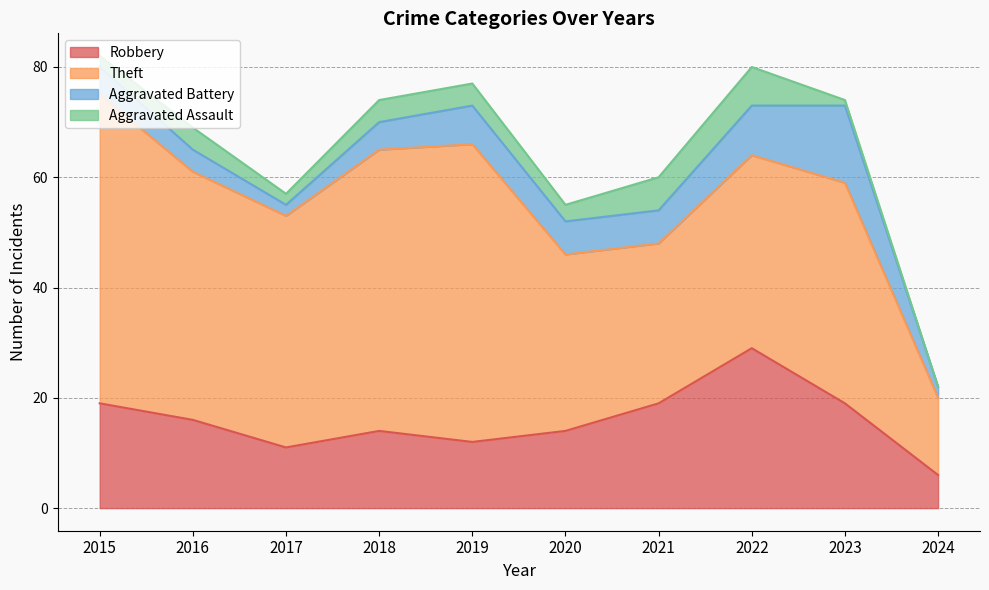

Which series has the largest total across all categories?

Theft